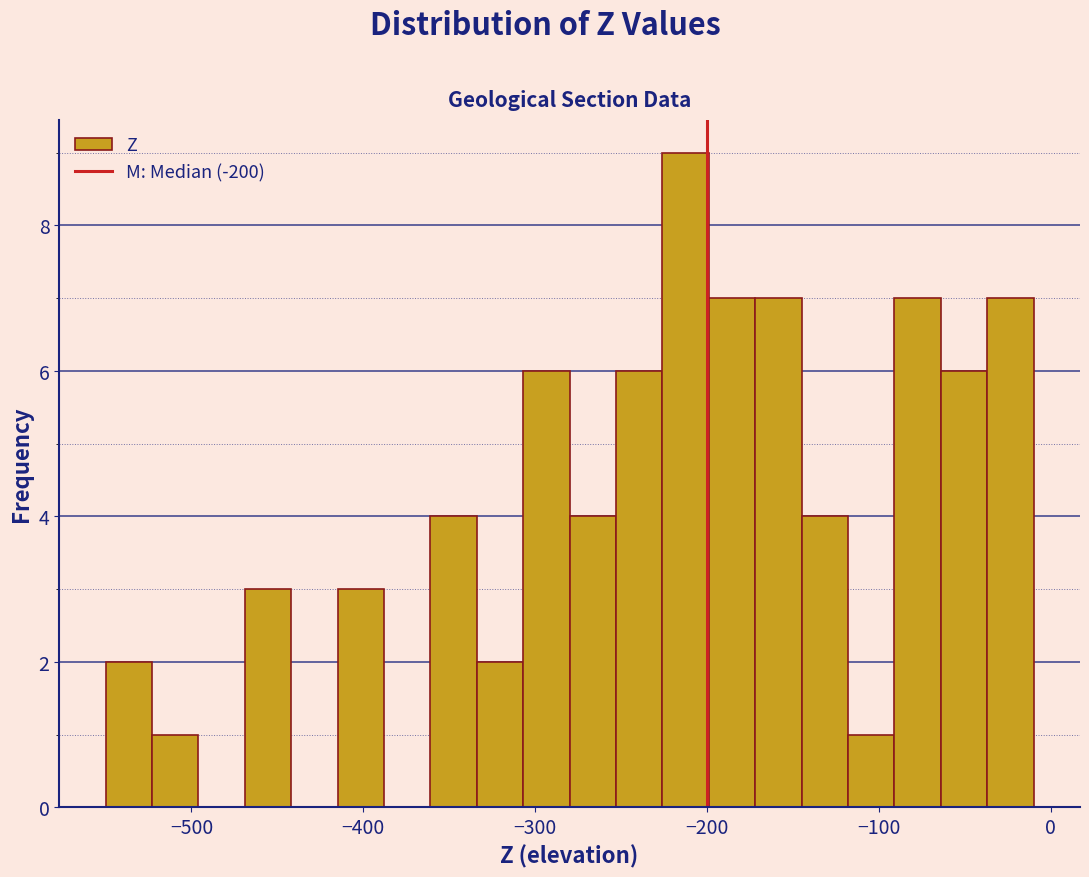

Around what value on the x-axis is the tallest bar? Give the approximate position of its centre, as read against the axis.

-210